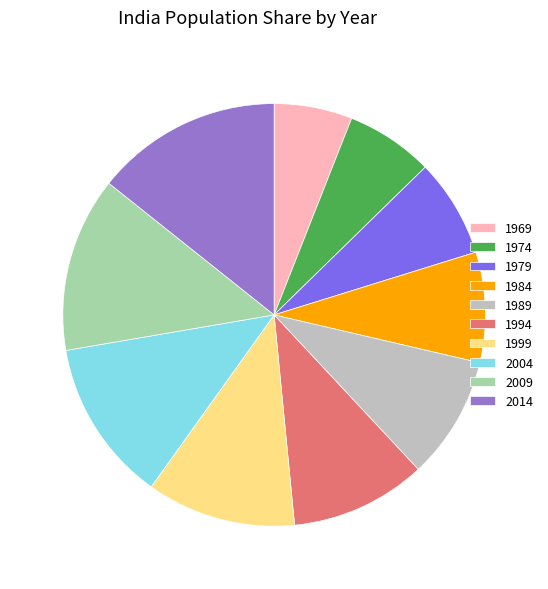

What is the ratio of the value at 1999 to the value at 1989?

1.2